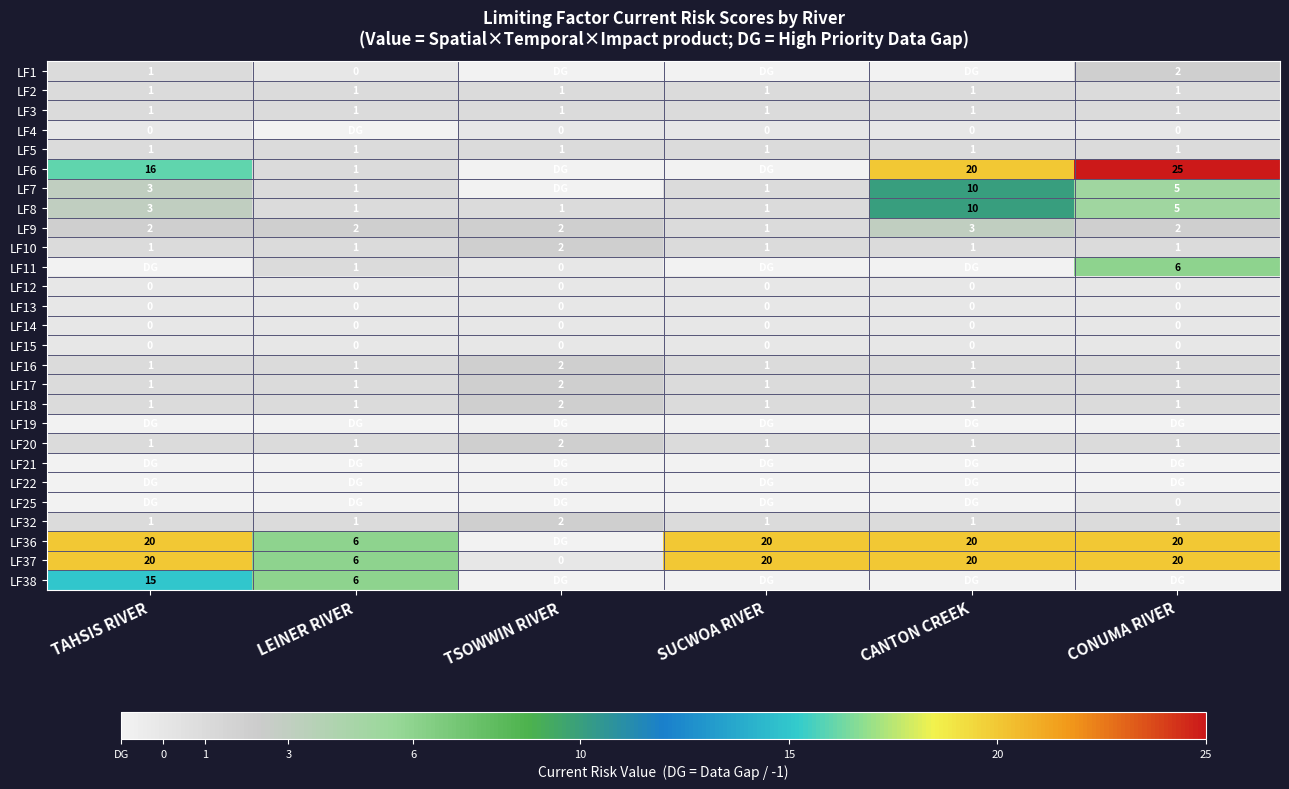

True or false: LF37 has a value of 7 at TAHSIS RIVER.

False